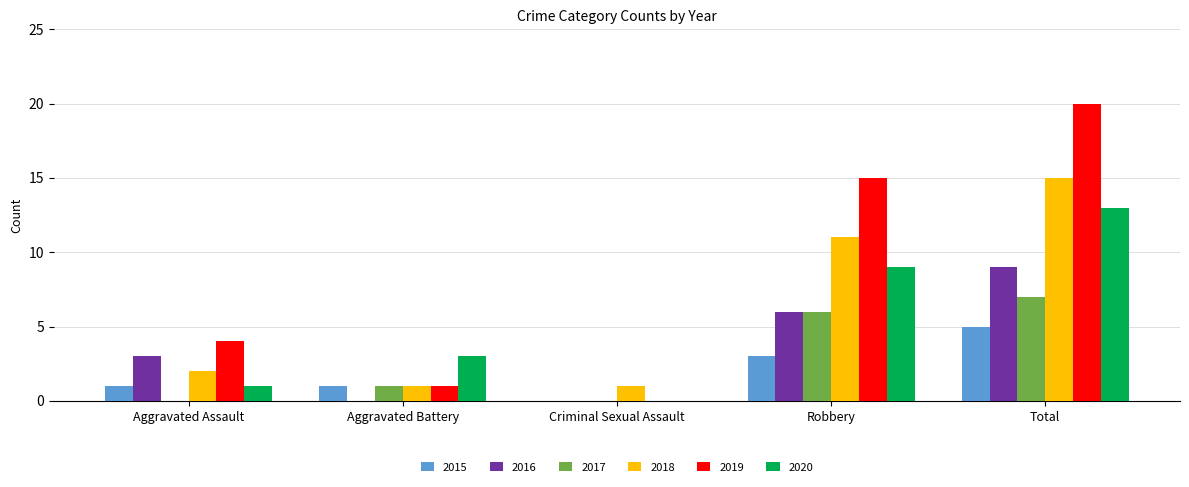

Count the number of data series in this chart.

6